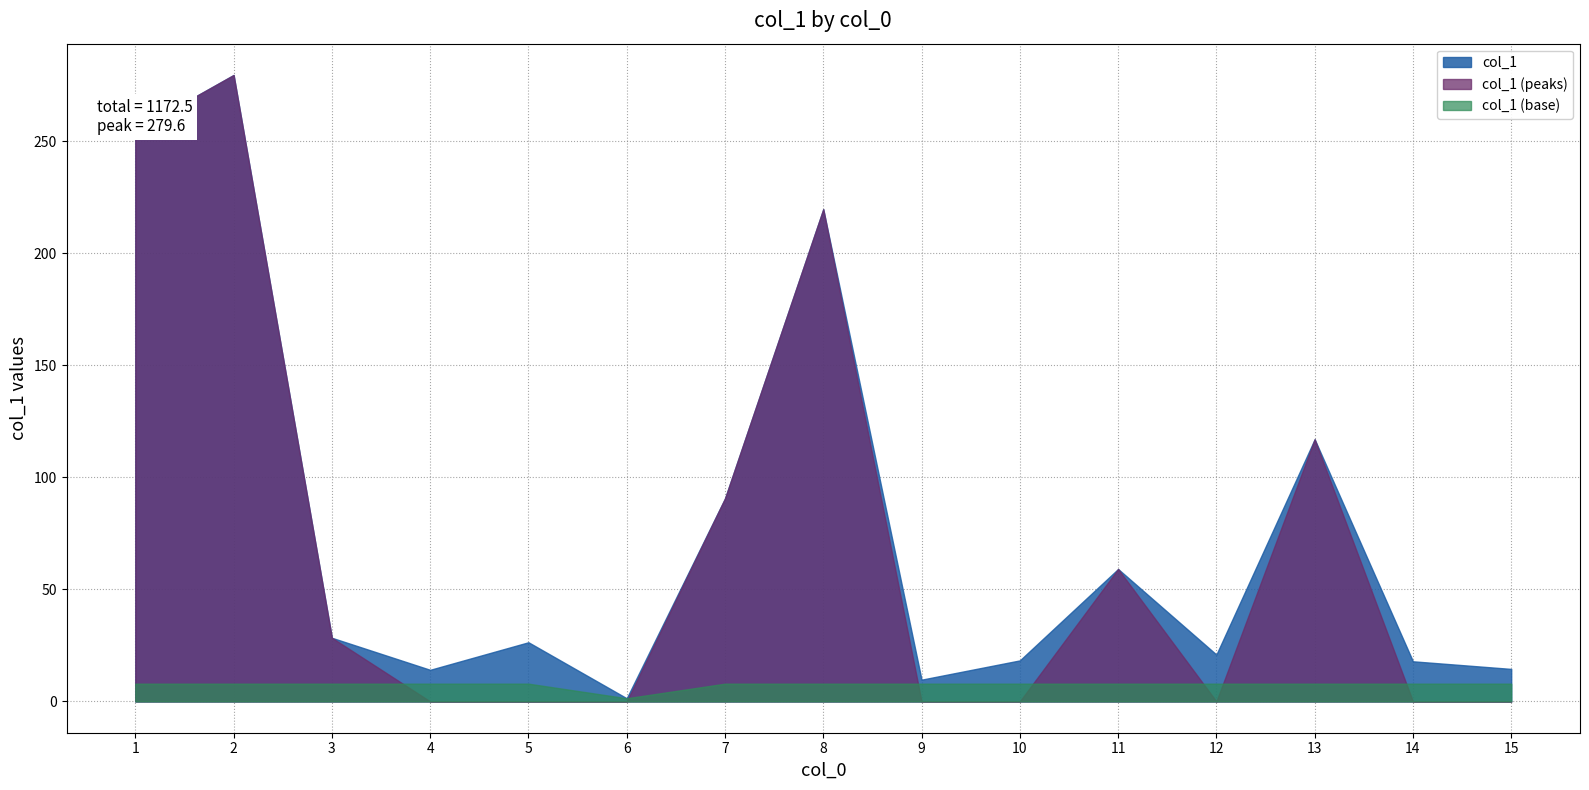

How many lines are shown in the chart?

3